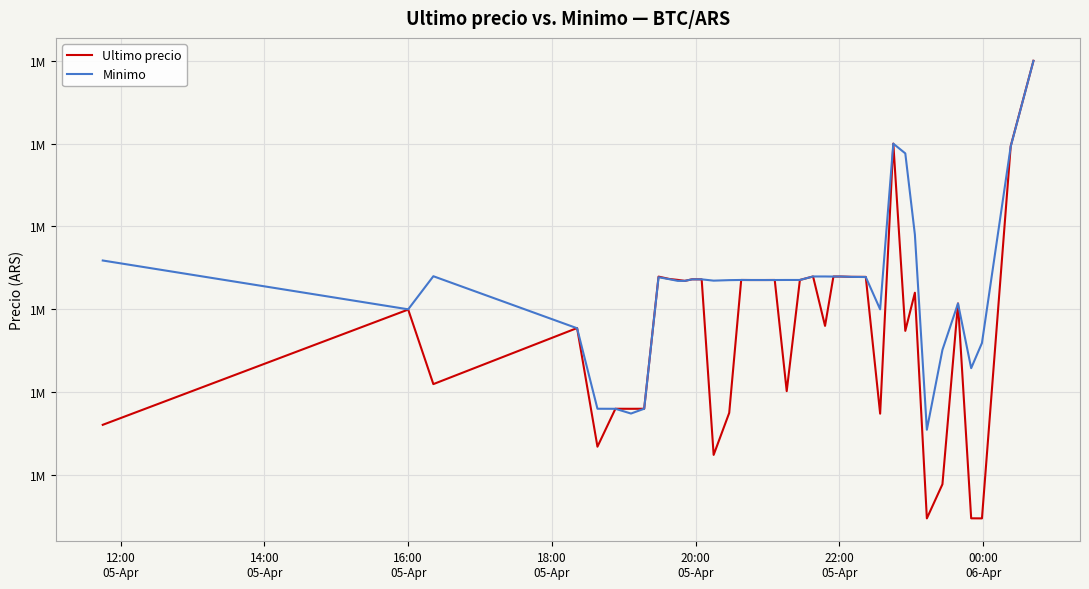

What is the maximum value shown in the chart?

1534999.0